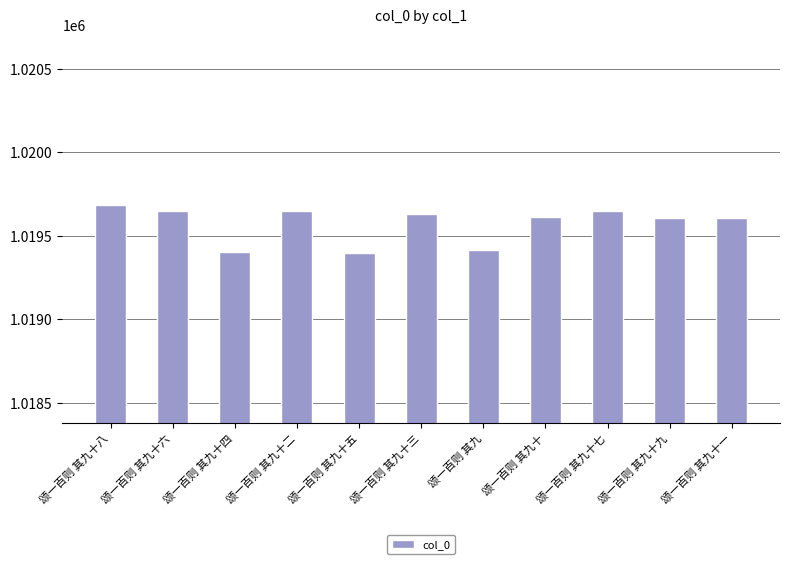

What is the label of the 5th bar from the right?

颂一百则 其九